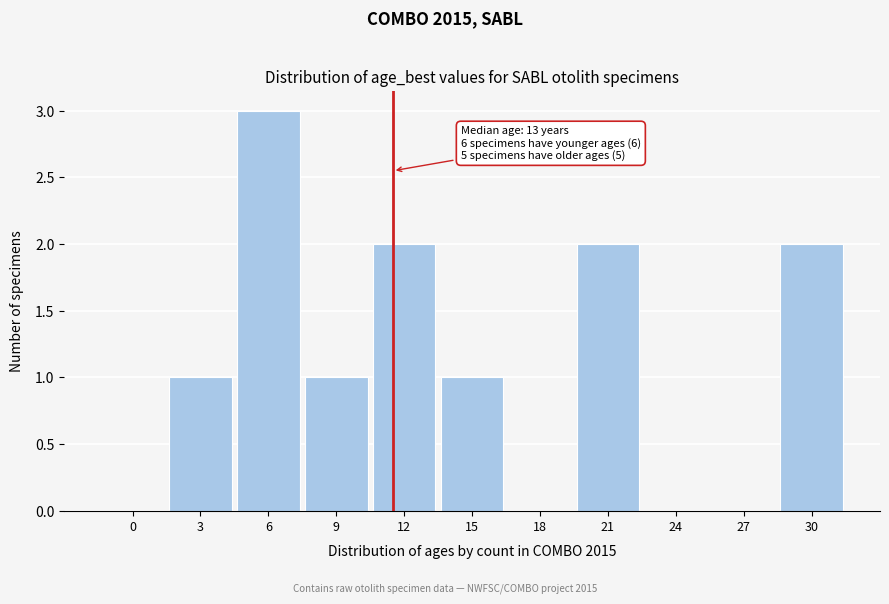

Reading left to right, what are all the values shown in this chart?

0=0	3=1	6=3	9=1	12=2	15=1	18=0	21=2	24=0	27=0	30=2